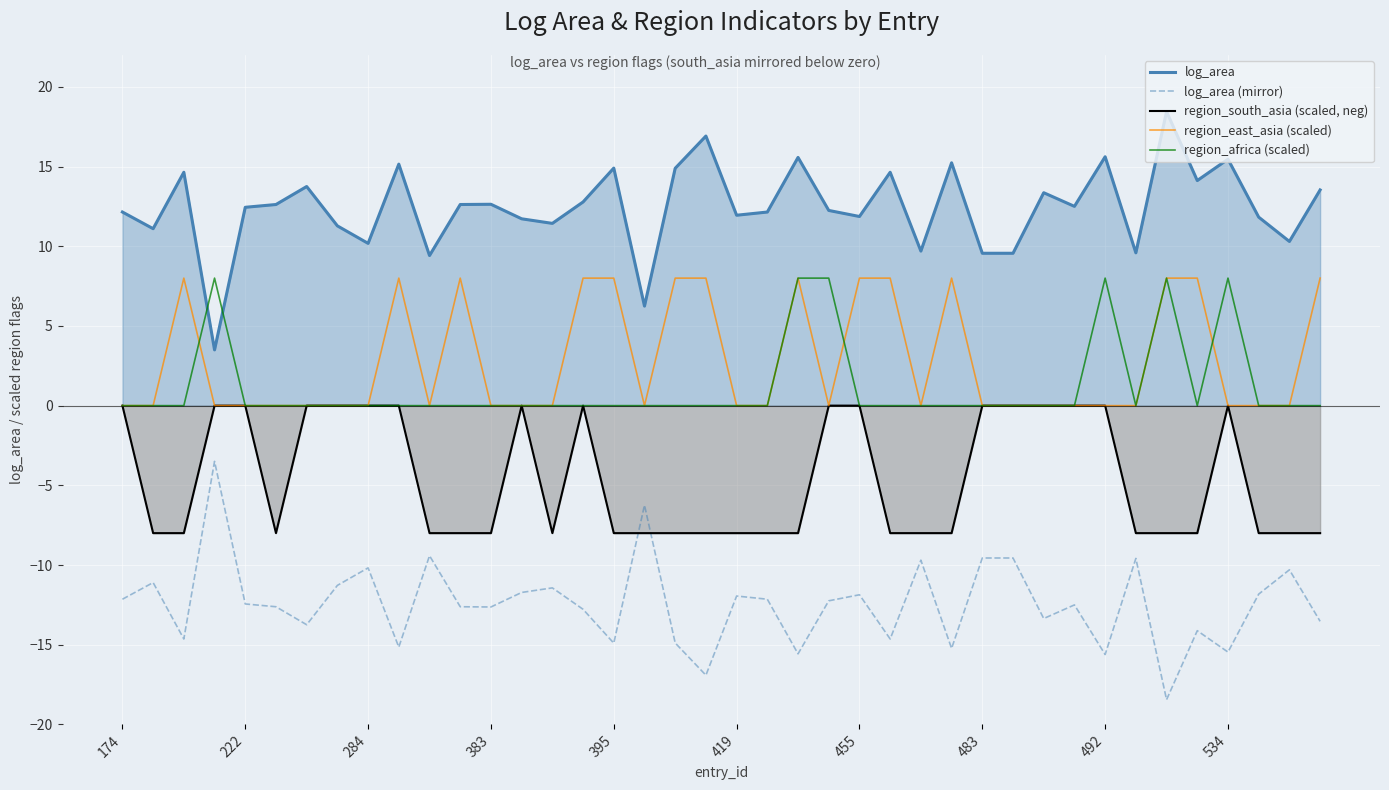

What is the approximate value of log_area at 284?

10.2